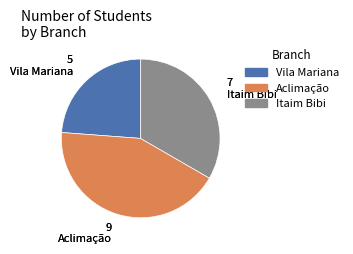

Rank the categories by value from lowest to highest.

Vila Mariana, Itaim Bibi, Aclimação